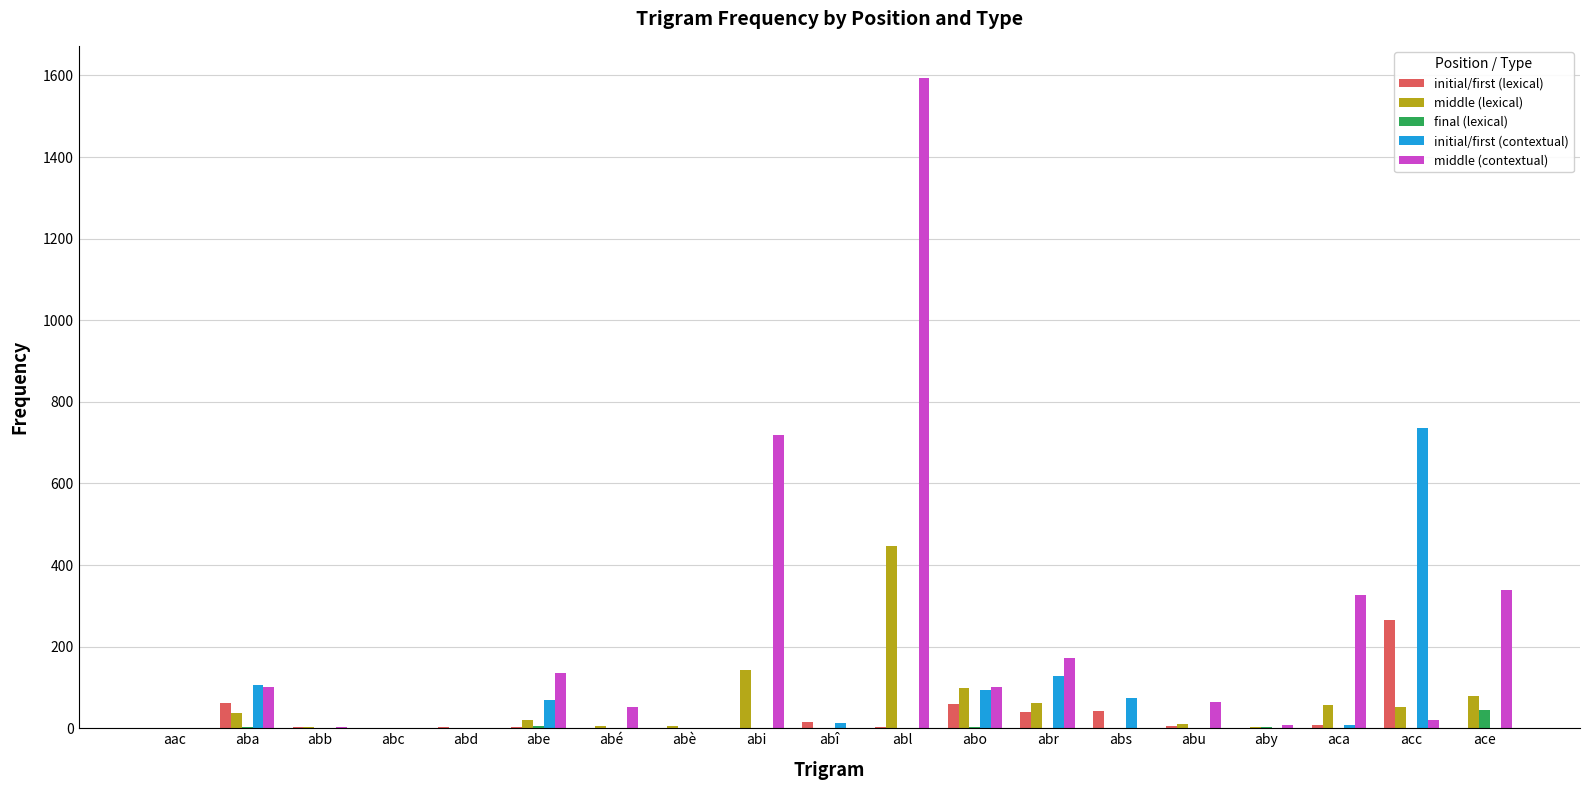

At which label does initial/first (contextual) reach its peak?

acc